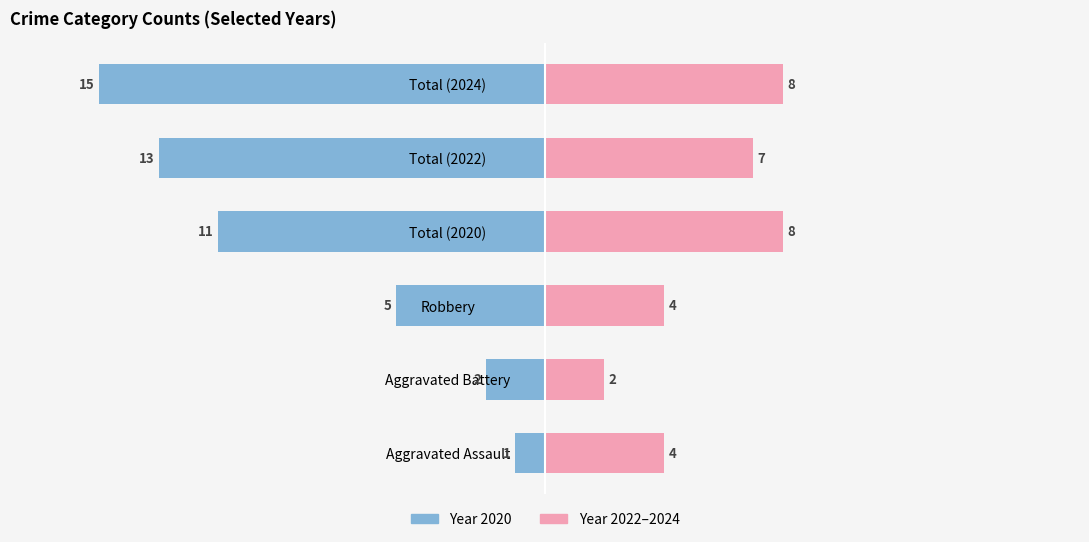

How many values in the 2022-24 / Right Year series are below 7?

3